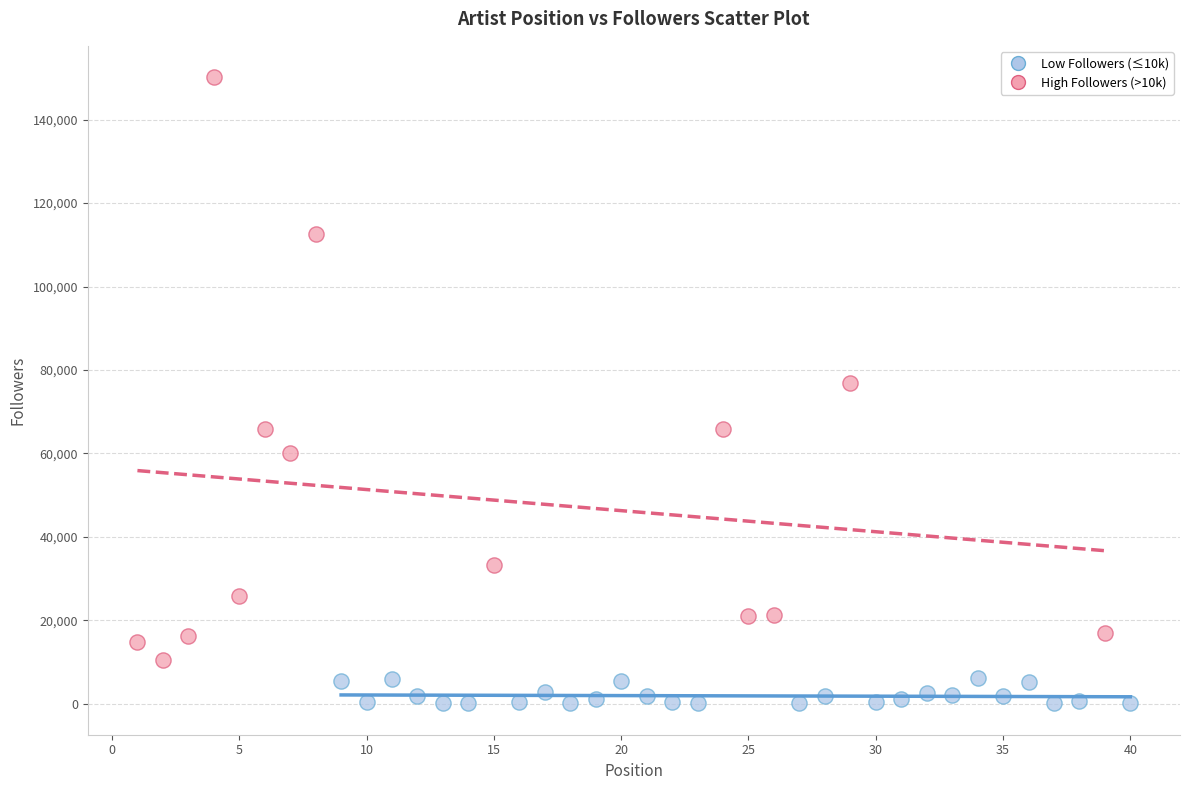

Which series reaches the maximum Y coordinate?

High Followers (>10k)